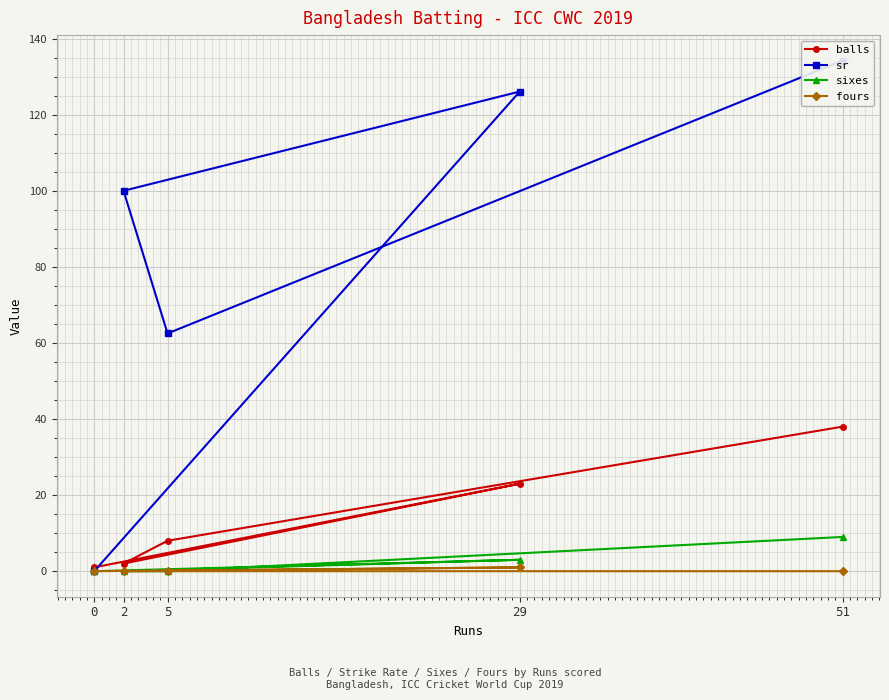

Does the chart display data point markers on the line(s)?

Yes